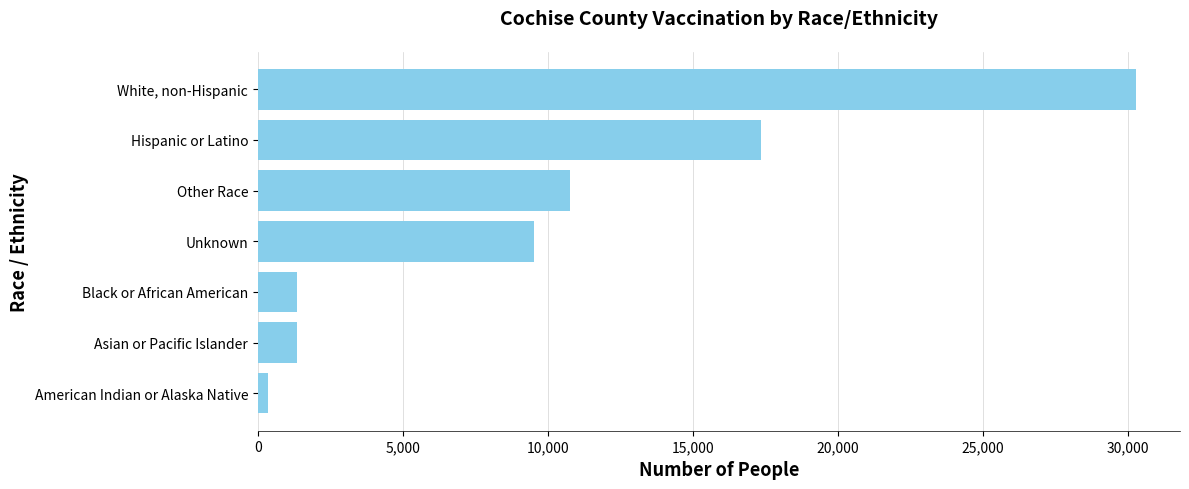

The chart shows a value of 29291 at Hispanic or Latino. True or false?

False